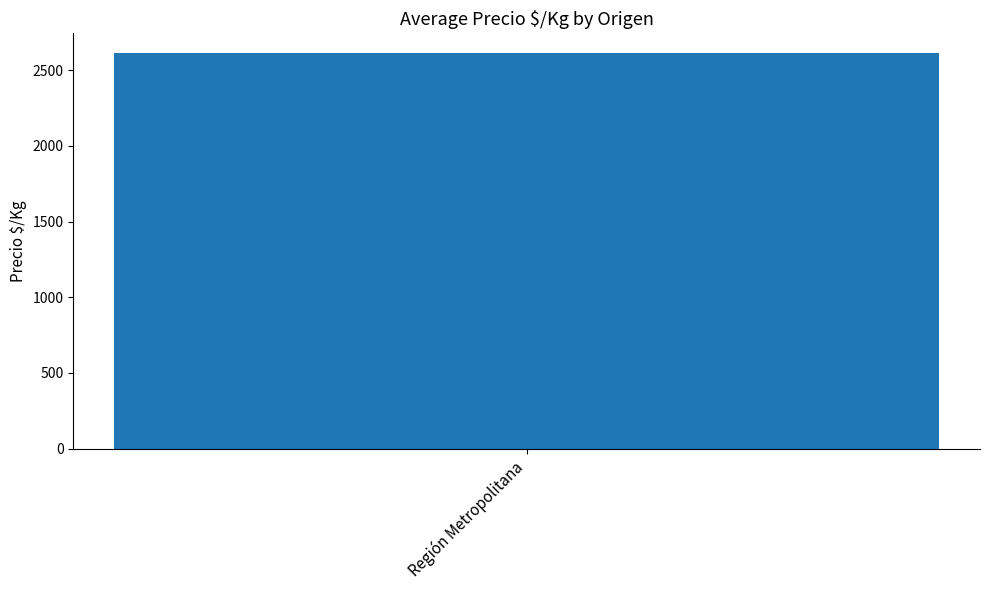

Are the bars horizontal?

No